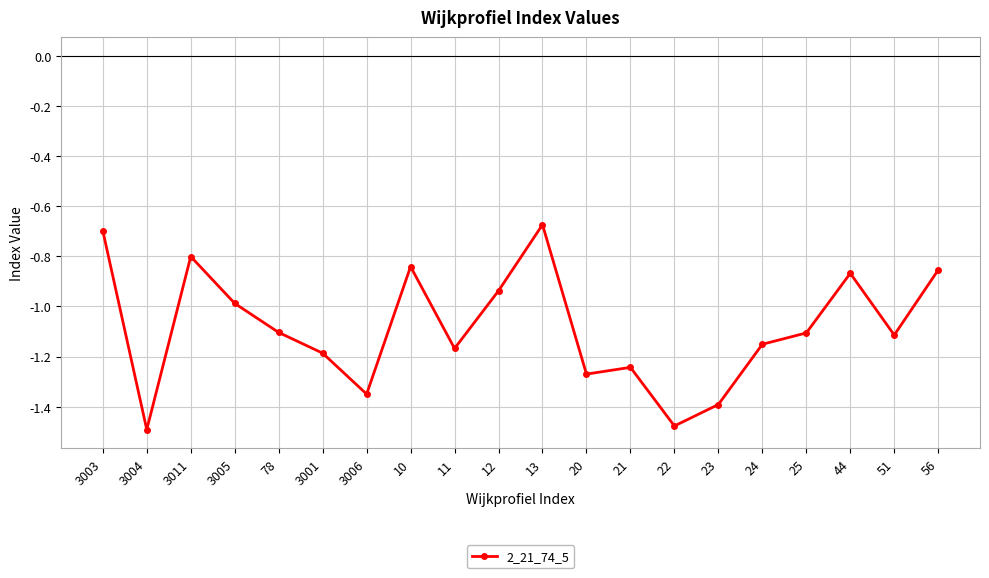

What is the average value?

-1.1